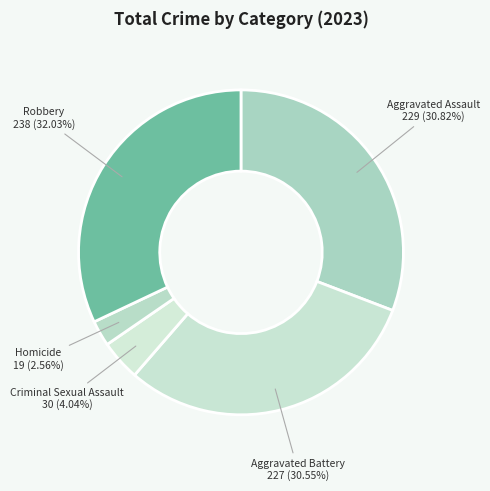

How many segments does this pie chart have?

5